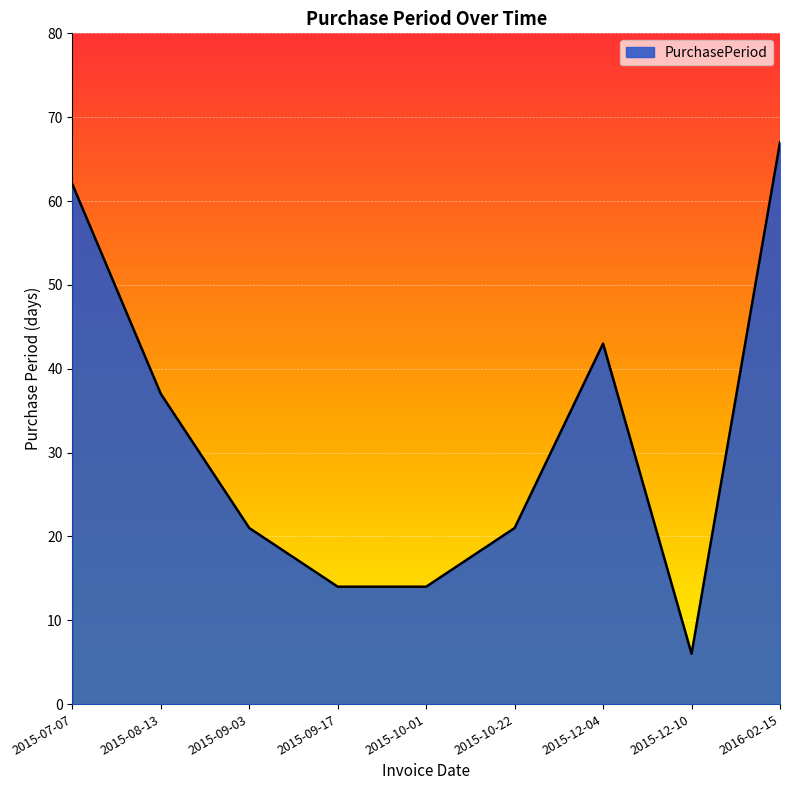

True or false: the data has more than 2 interior local peaks.

False